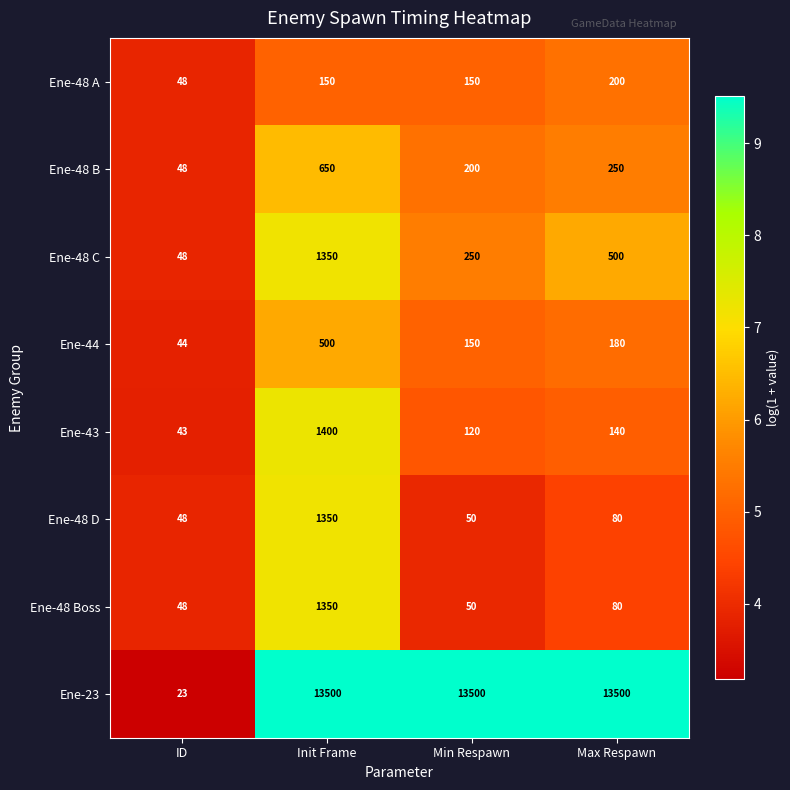

How many Ene-48 A values are between 150 and 200?

3